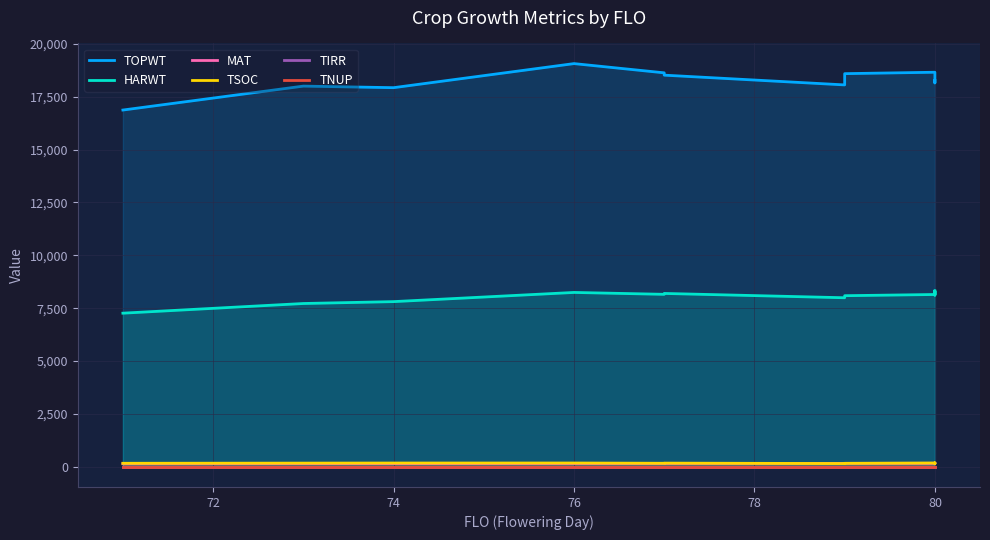

What is the lowest value of the TSOC series?

154